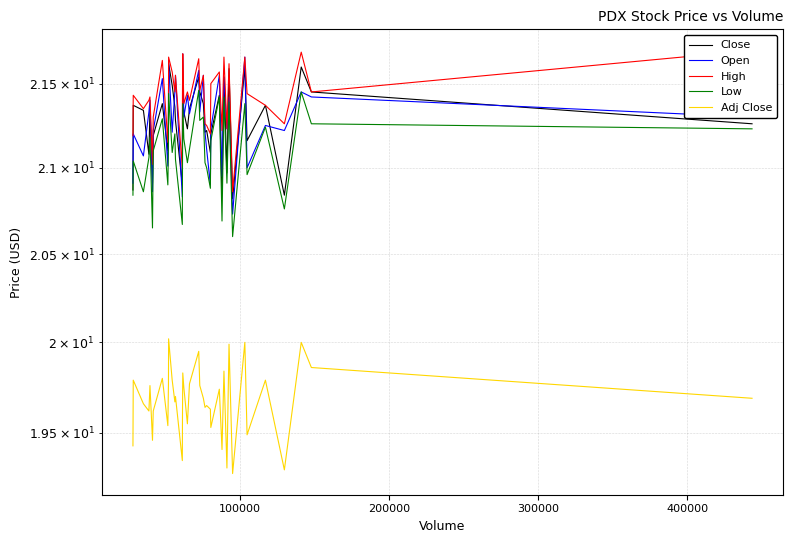

Reading right to left, list all the values displayed in this chart.

Close: 21.3	21.4	21.6	20.8	21.4	21.2	21.6	20.8	21.6	21.0	21.5	20.9	21.4	21.2	21.1	21.2	21.2	21.4	21.4	21.5	21.4	21.2	21.3	21.4	21.2	20.9	21.3	21.4	21.5	21.6	21.2	21.1	21.4	21.2	20.9	21.3	21.1	21.3	21.4	20.9
Open: 21.3	21.4	21.4	21.2	21.2	21.0	21.7	20.7	21.4	21.2	21.5	20.9	21.6	21.2	20.9	21.1	21.2	21.6	21.3	21.6	21.3	21.4	21.3	21.7	21.3	20.8	21.6	21.4	21.2	21.6	21.2	21.0	21.5	21.2	20.9	21.4	21.3	21.1	21.2	20.9
High: 21.7	21.4	21.7	21.3	21.4	21.4	21.7	20.9	21.6	21.2	21.7	21.2	21.6	21.5	21.2	21.2	21.3	21.6	21.5	21.6	21.4	21.4	21.4	21.7	21.4	21.0	21.6	21.4	21.6	21.7	21.3	21.1	21.6	21.3	21.0	21.4	21.4	21.4	21.4	21.2
Low: 21.2	21.3	21.4	20.8	21.2	21.0	21.4	20.6	21.4	20.9	21.4	20.7	21.4	21.2	20.9	21.0	21.0	21.3	21.3	21.5	21.1	21.0	21.2	21.4	21.0	20.7	21.1	21.2	21.1	21.4	21.1	20.9	21.3	21.1	20.6	21.2	21.1	20.9	21.0	20.8
Adj Close: 19.7	19.9	20.0	19.3	19.8	19.5	20.0	19.3	20.0	19.3	19.8	19.4	19.7	19.5	19.6	19.6	19.6	19.7	19.8	19.9	19.8	19.6	19.8	19.8	19.6	19.4	19.7	19.7	19.8	20.0	19.8	19.5	19.8	19.6	19.5	19.8	19.6	19.7	19.8	19.4